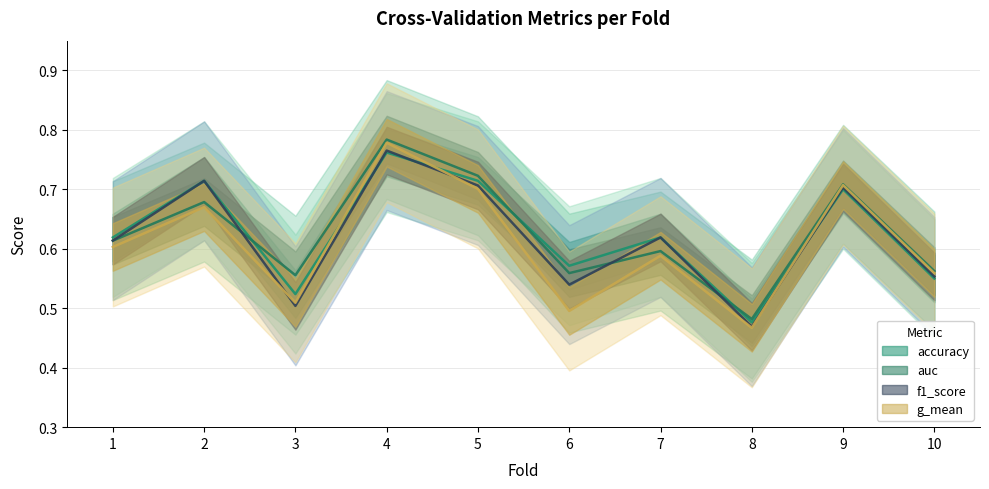

After their last crossing, which series has the higher values: g_mean or f1_score?

g_mean